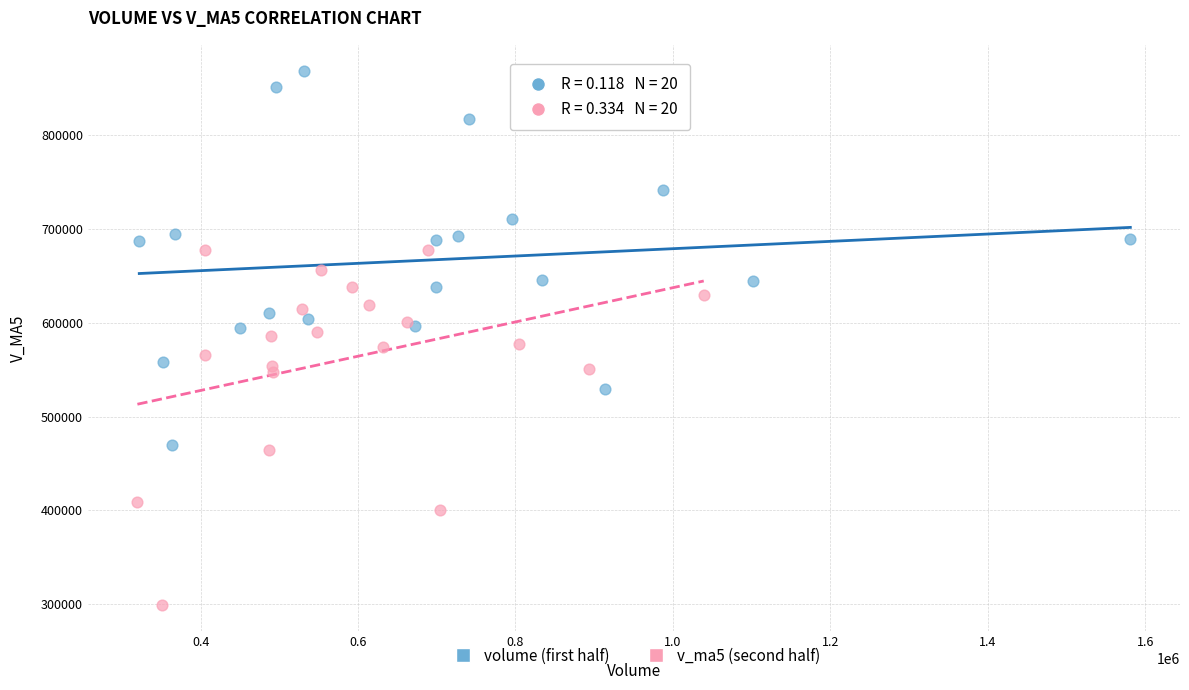

Which series has the widest spread of Y values?

volume (first half)